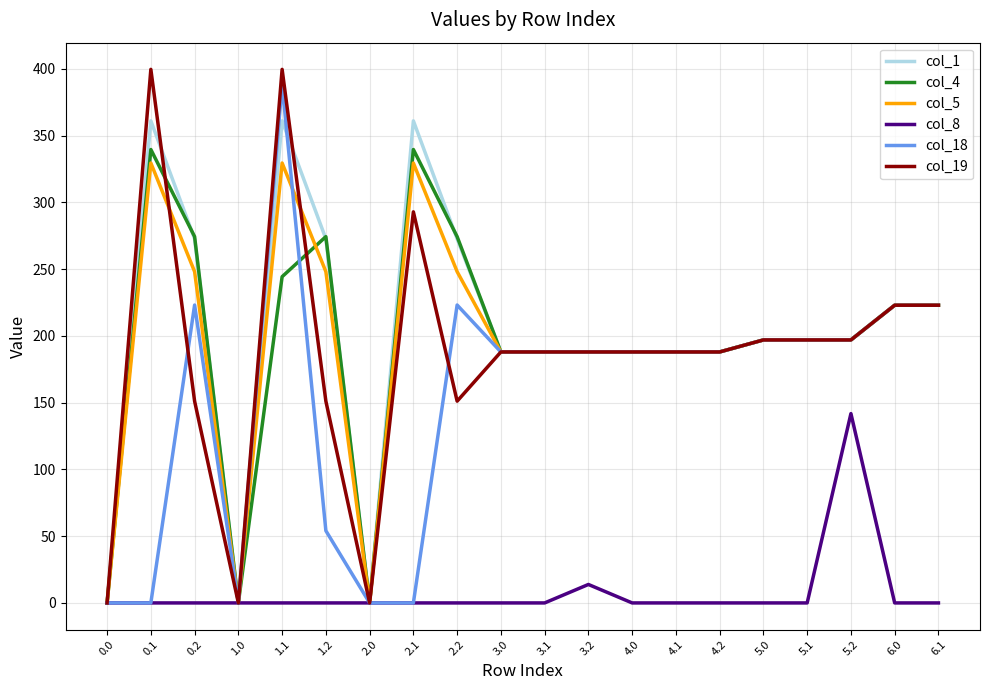

The value of col_19 at 2.0 is 0.0. True or false?

True